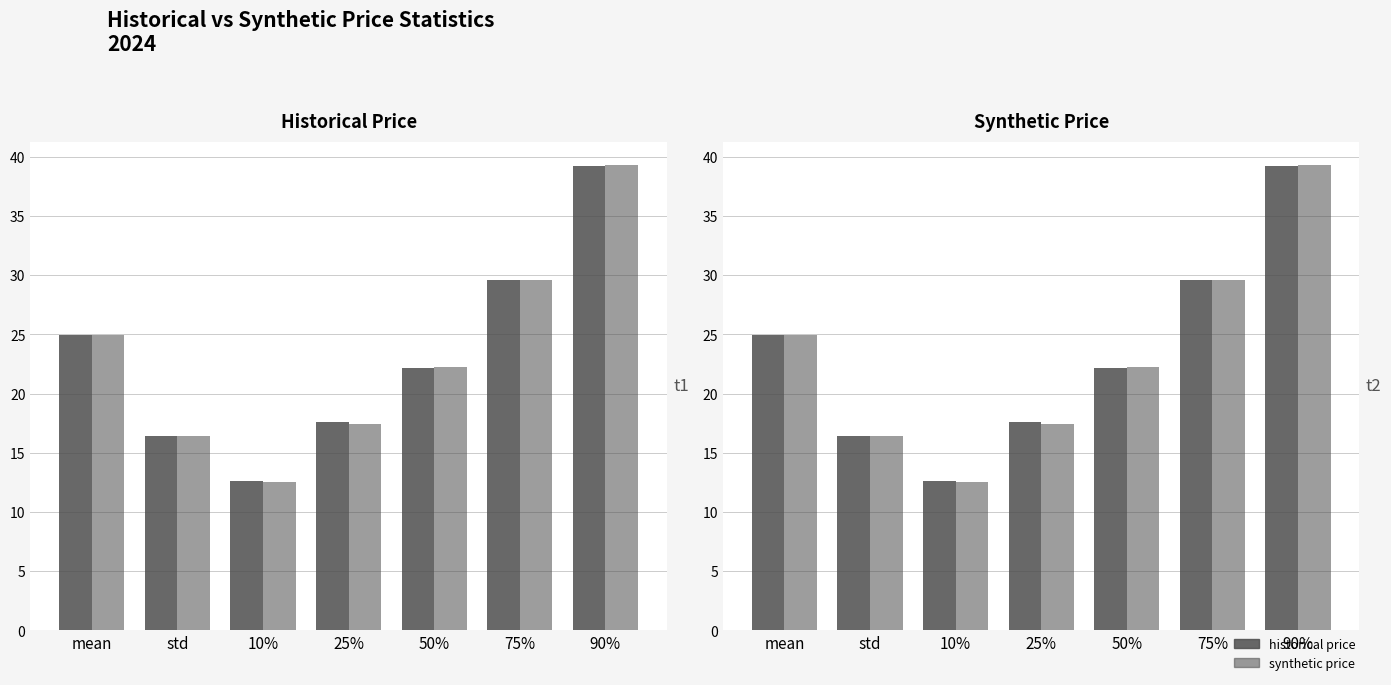

What is the difference between the historical price values at 90% and 25%?

21.6